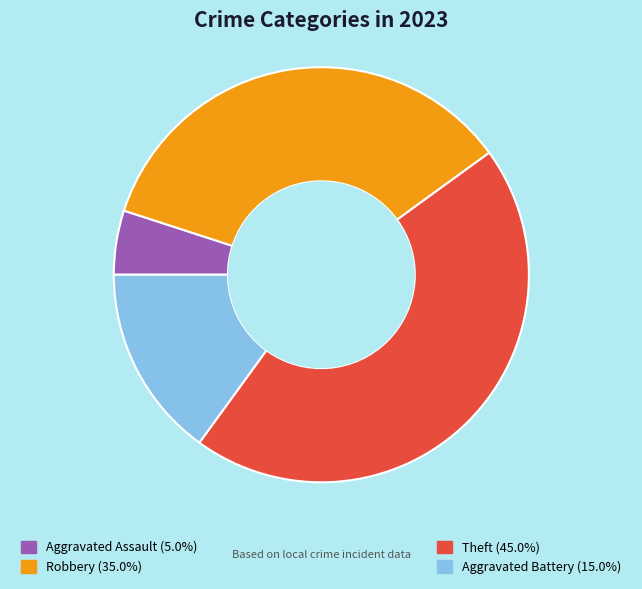

Is there any slice that represents more than half of the pie?

No